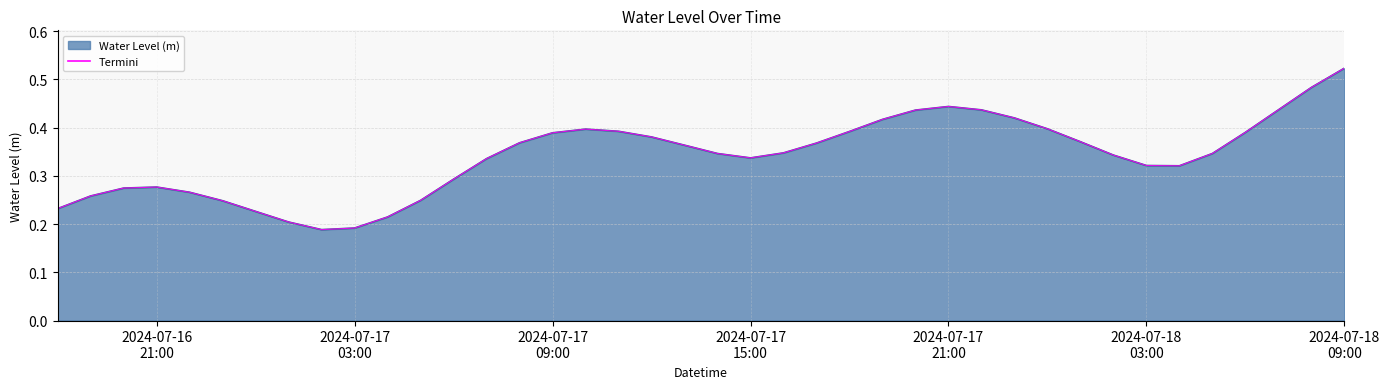

What is the label of the 13th point from the left?

2024-07-17 06:00:00